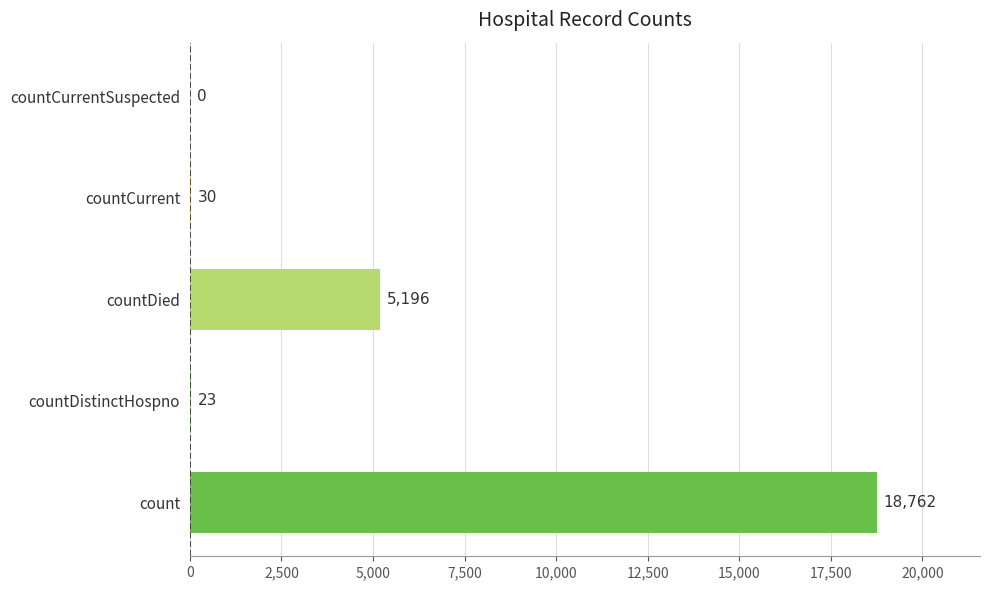

What is the sum of the values at countCurrent and countCurrentSuspected?

30